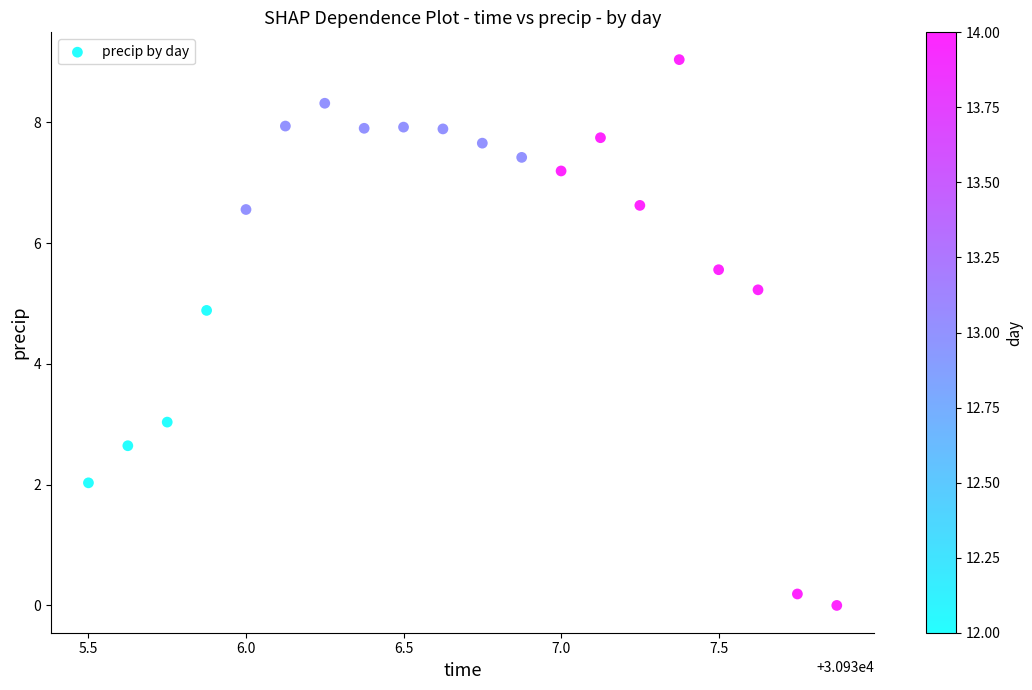

What is the range of Y values (max minus min)?

9.0